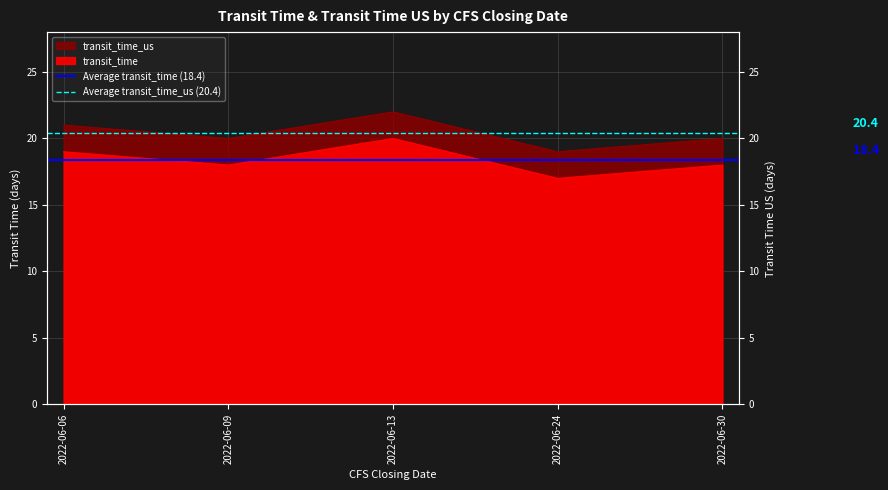

What is the difference between the highest and lowest values at 2022-06-09?

2.0